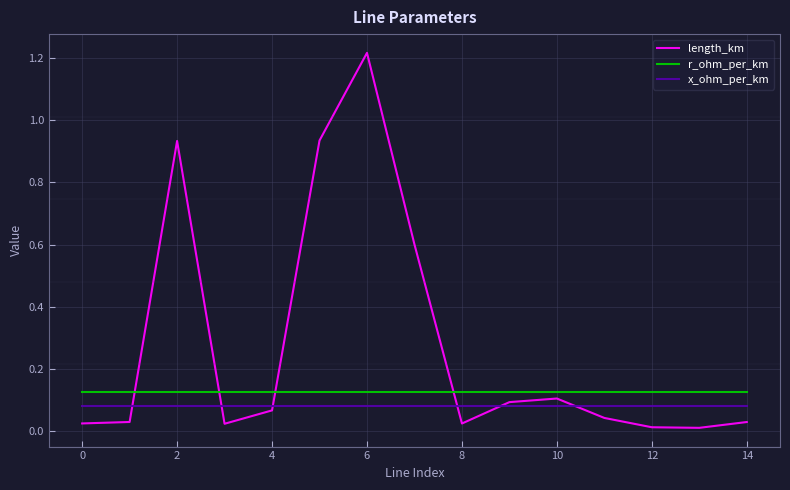

Which series has the largest total across all categories?

length_km